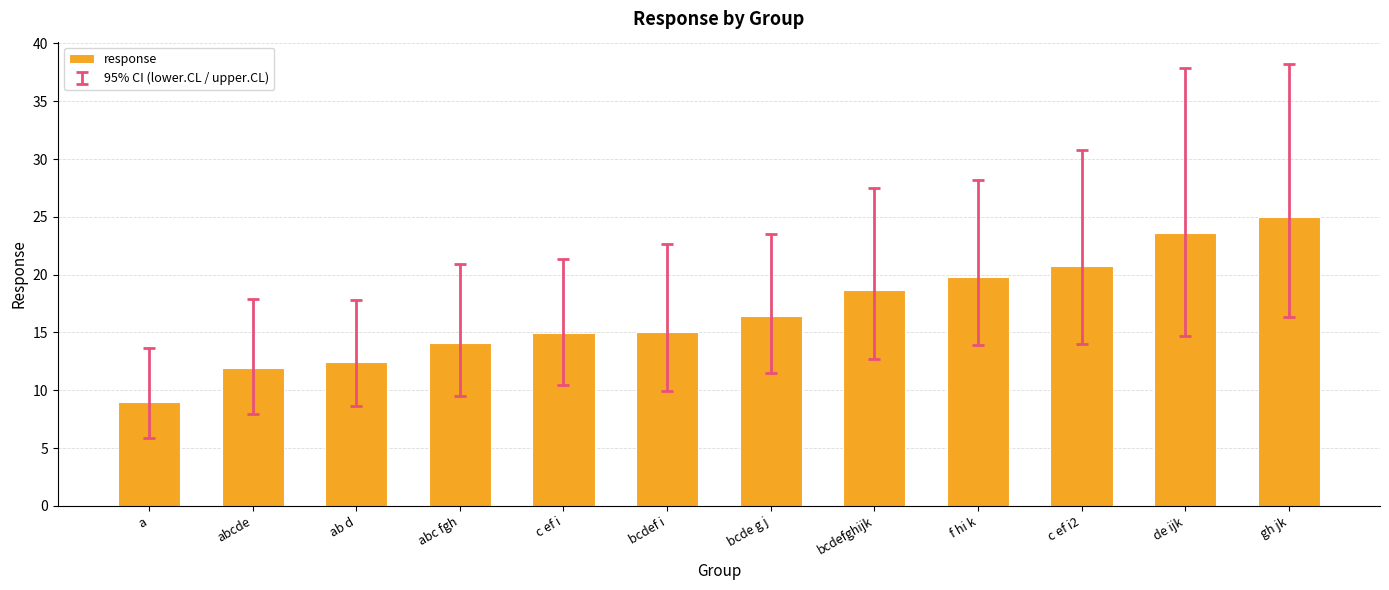

What position from the left is abcde?

2